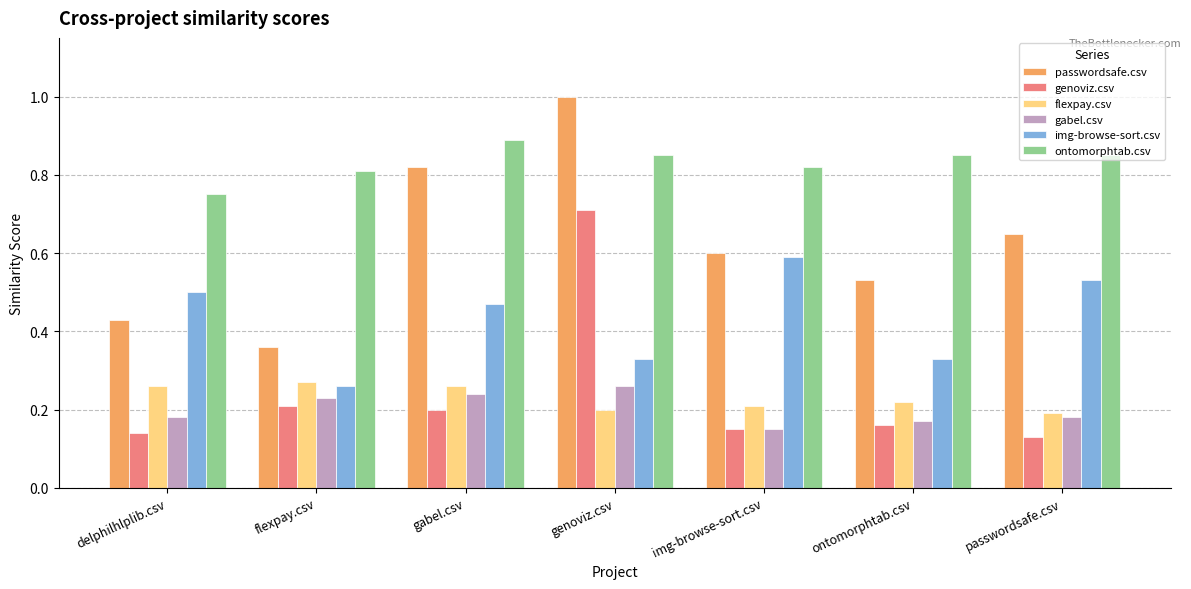

Is it true that img-browse-sort.csv equals 0.5 at genoviz.csv?

False